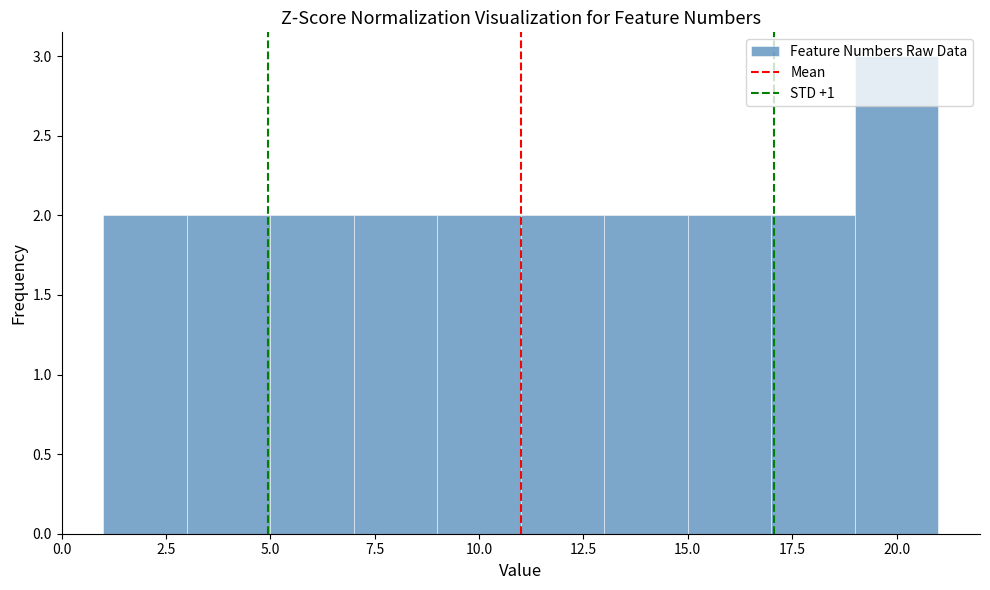

Reading left to right, transcribe this chart: for each bar, give the range it covers on the x-axis and its height. The values are not printed on the chart, so give them approximately, as read against the axis.

1 to 3: 2
3 to 5: 2
5 to 7: 2
7 to 9: 2
9 to 11: 2
11 to 13: 2
13 to 15: 2
15 to 17: 2
17 to 19: 2
19 to 21: 3